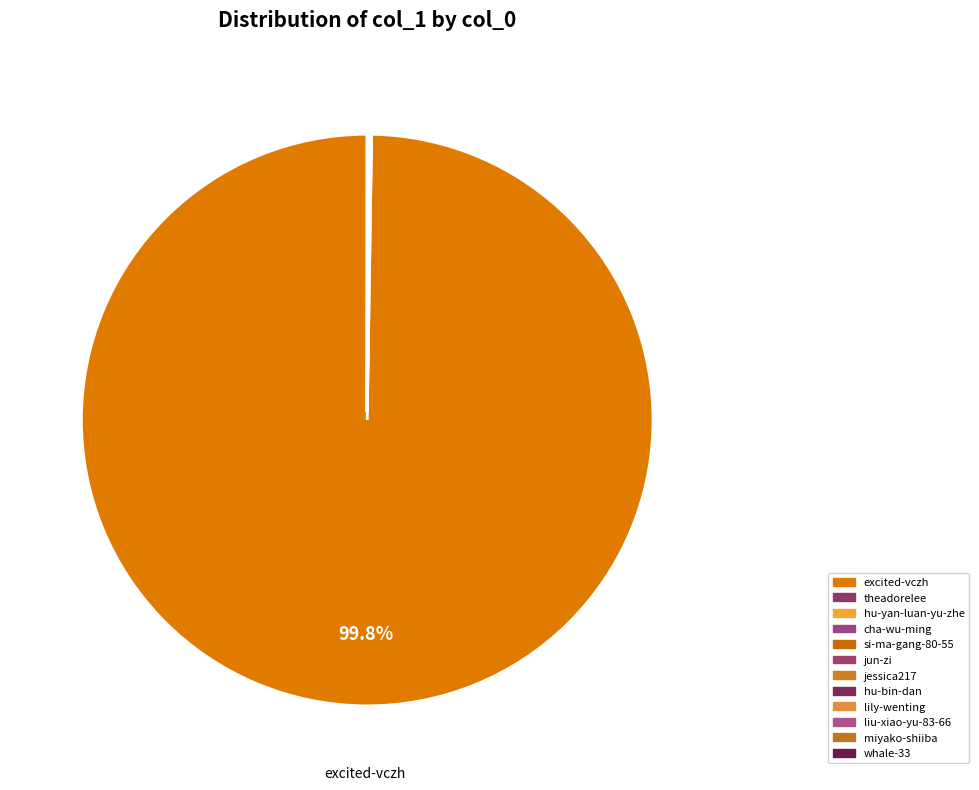

What is the smallest slice in the pie chart?

miyako-shiiba